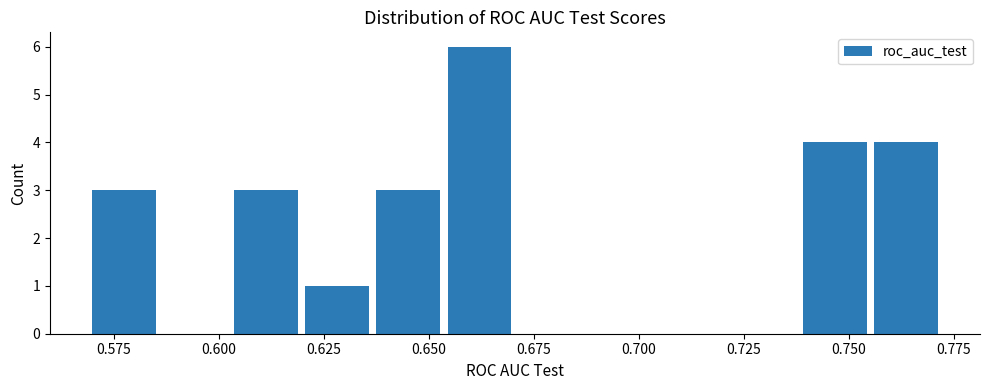

Around what value on the x-axis is the tallest bar? Give the approximate position of its centre, as read against the axis.

0.660